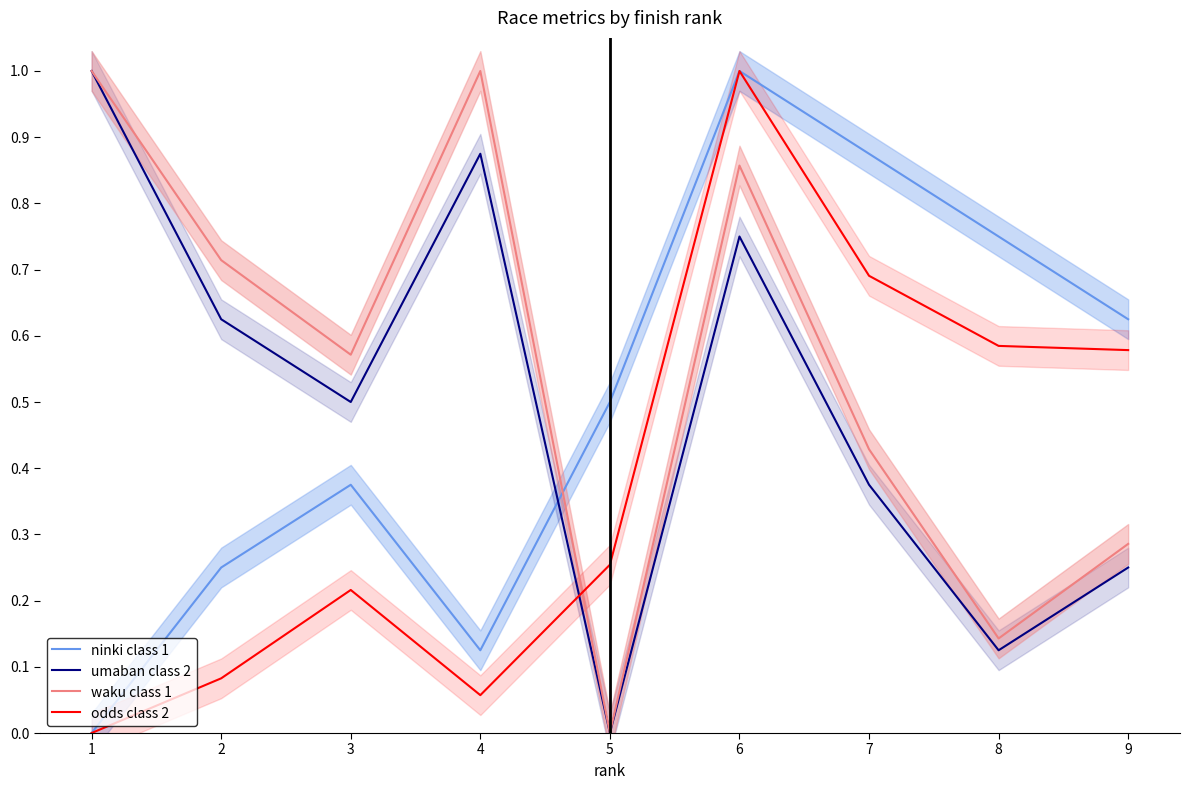

Is it true that waku class 1 equals 0.2 at 8?

False